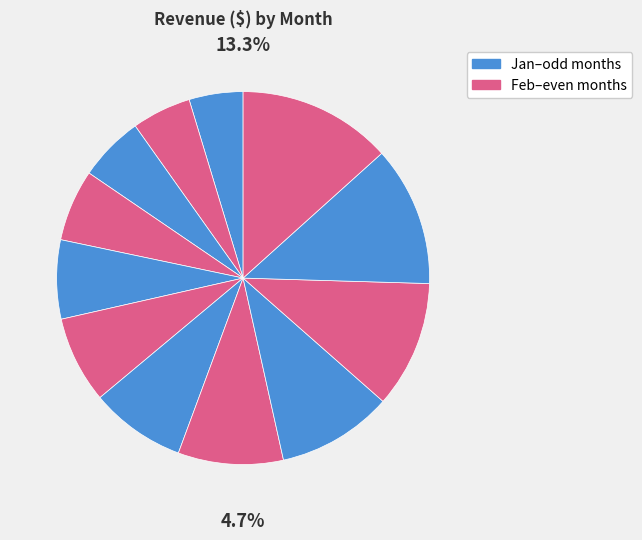

Is the sum of Nov and Jan greater than half?

No